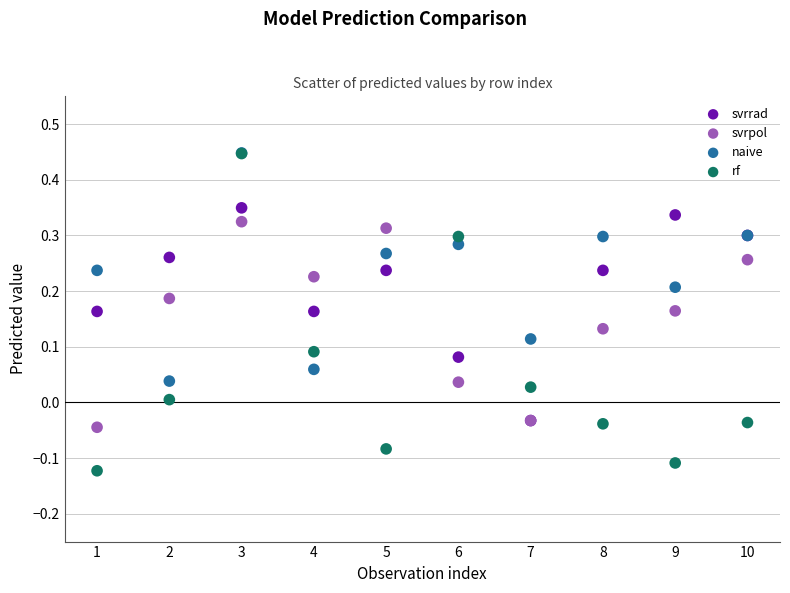

Which series has the largest Y range (max minus min)?

rf